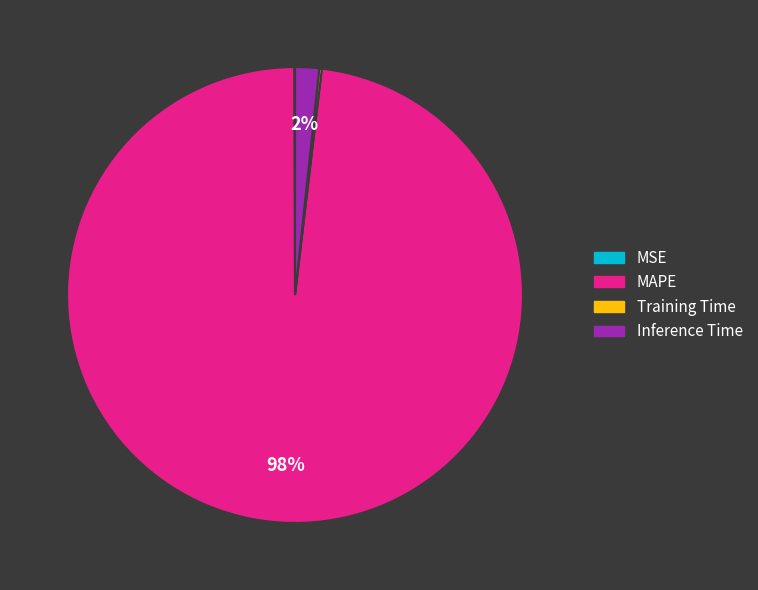

To the nearest percent, what is the average slice percentage?

25%